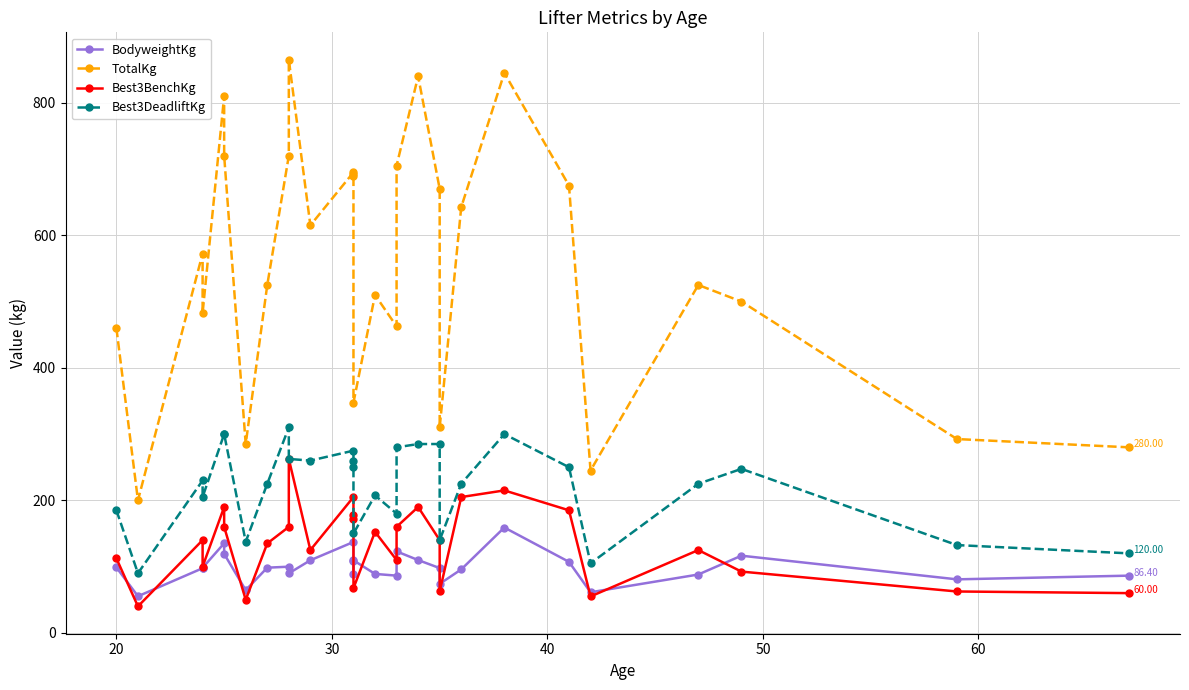

The Best3BenchKg series shows 250.6 at 30. True or false?

False